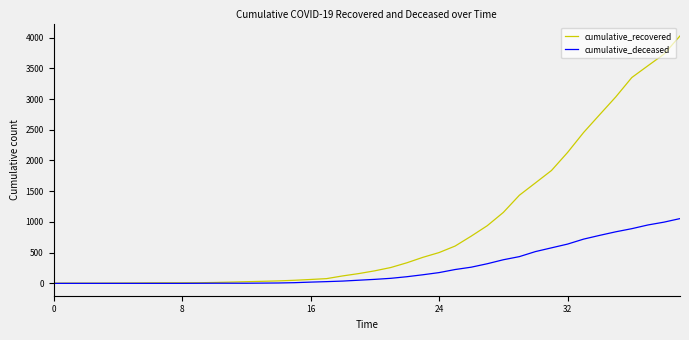

What is the difference between the maximum and second lowest values in the cumulative_recovered series?

4023